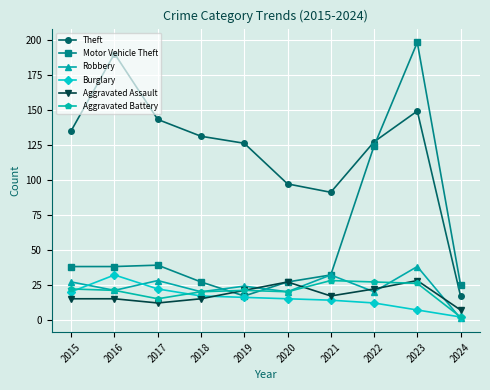

At which category is the sum across all series the highest?

2023